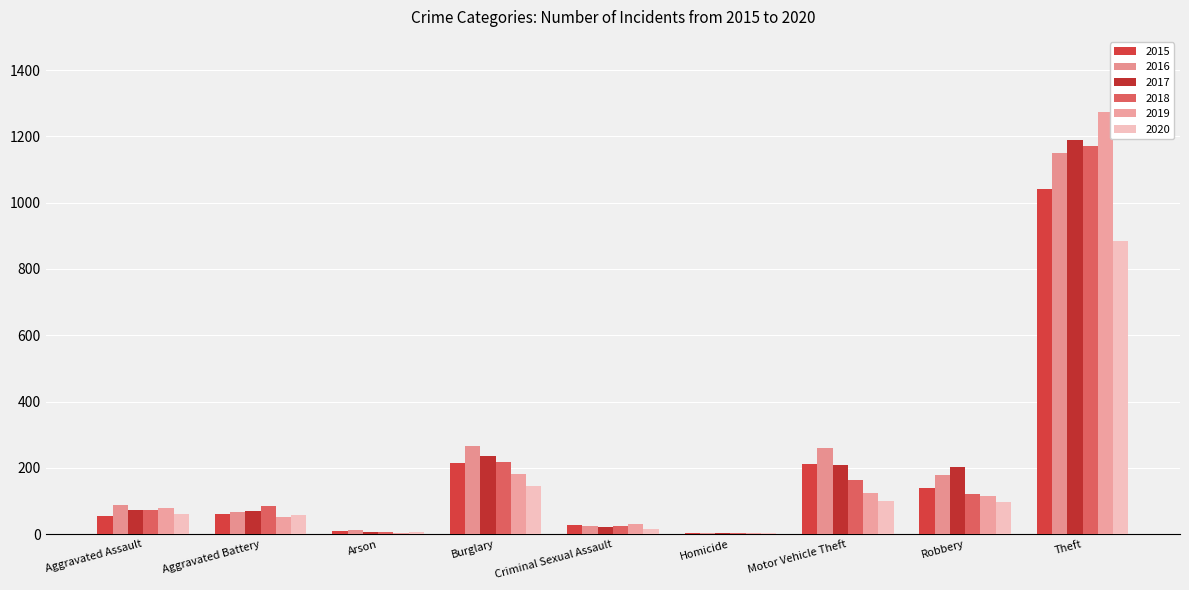

Between Aggravated Assault and Motor Vehicle Theft, which series saw the biggest shift?

2016